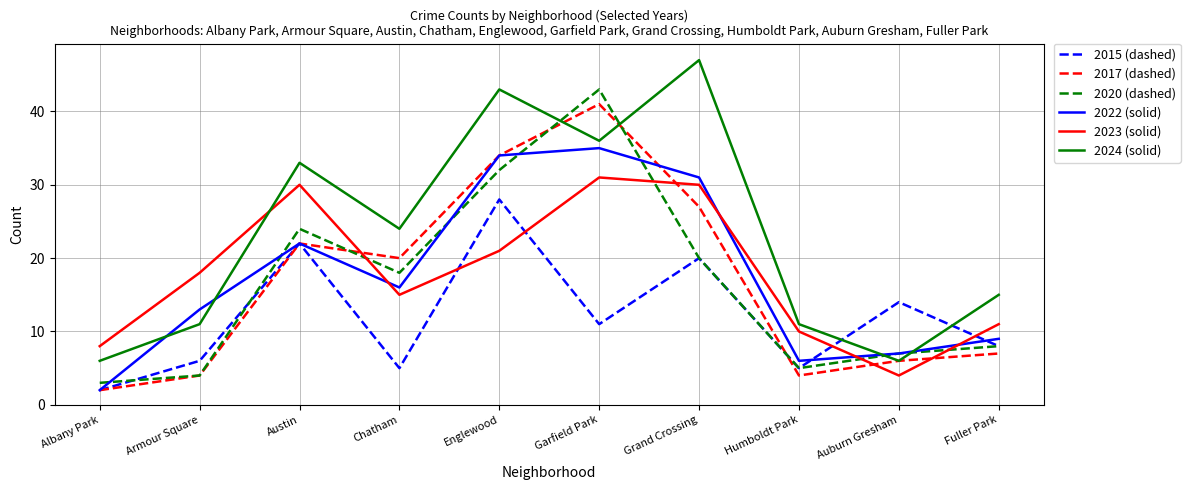

What position from the right is Chatham?

7